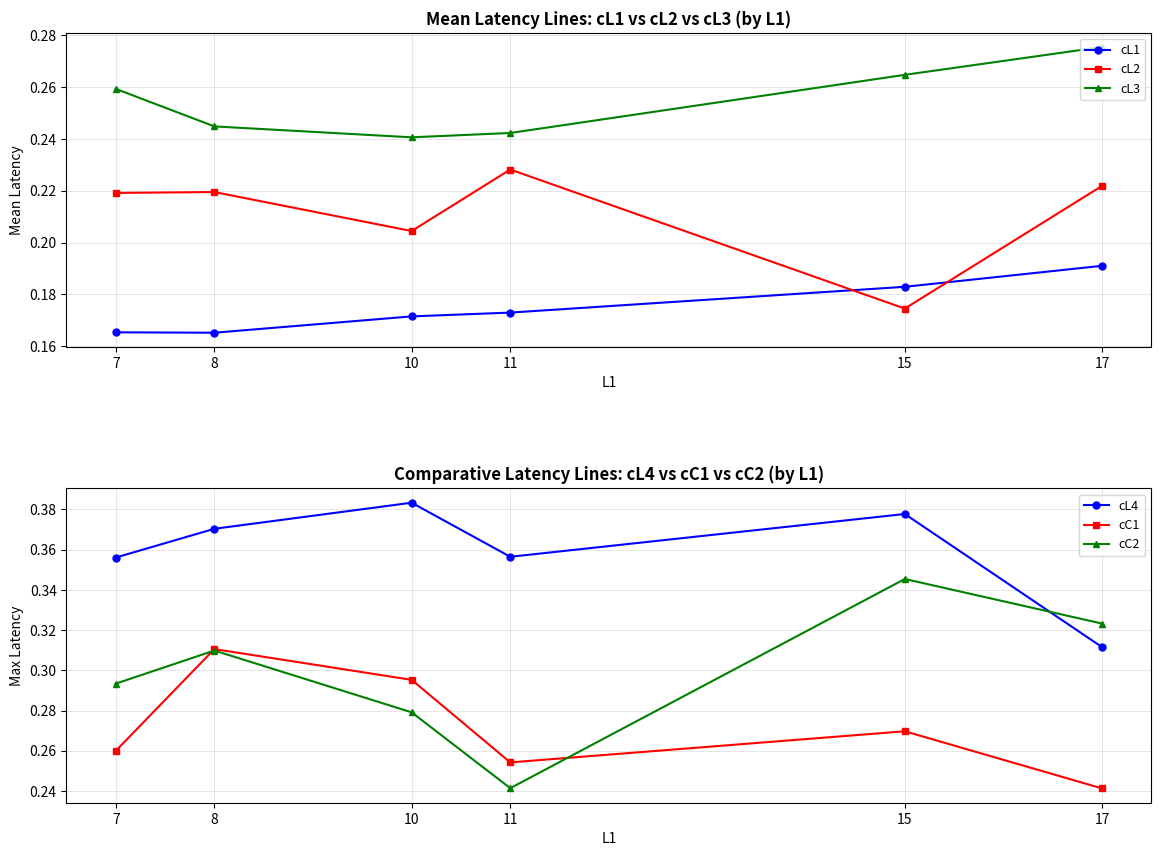

What is the difference between the second highest and minimum values in the cC2 series?

0.1